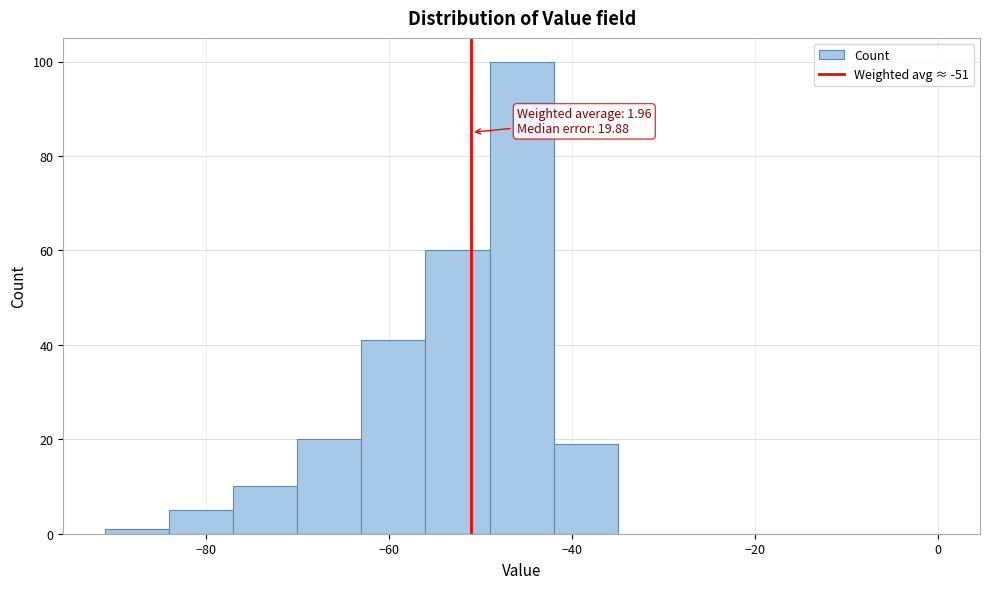

Around what value on the x-axis is the tallest bar? Give the approximate position of its centre, as read against the axis.

-46